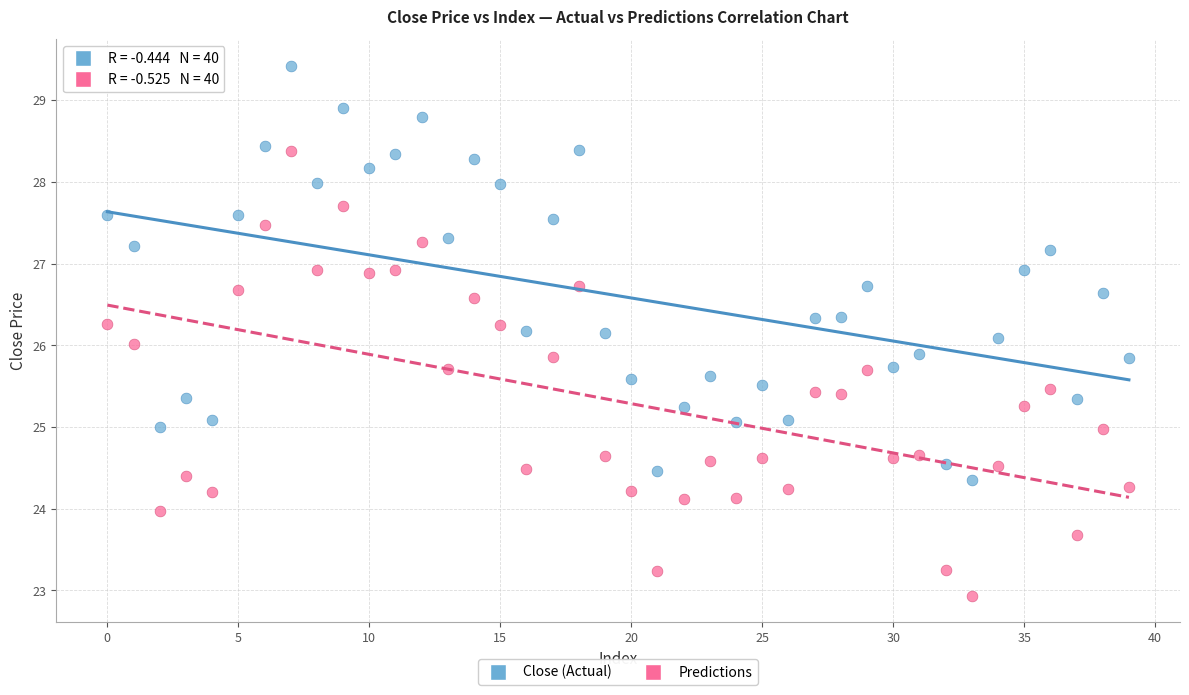

Which series has the widest spread of Y values?

Predictions